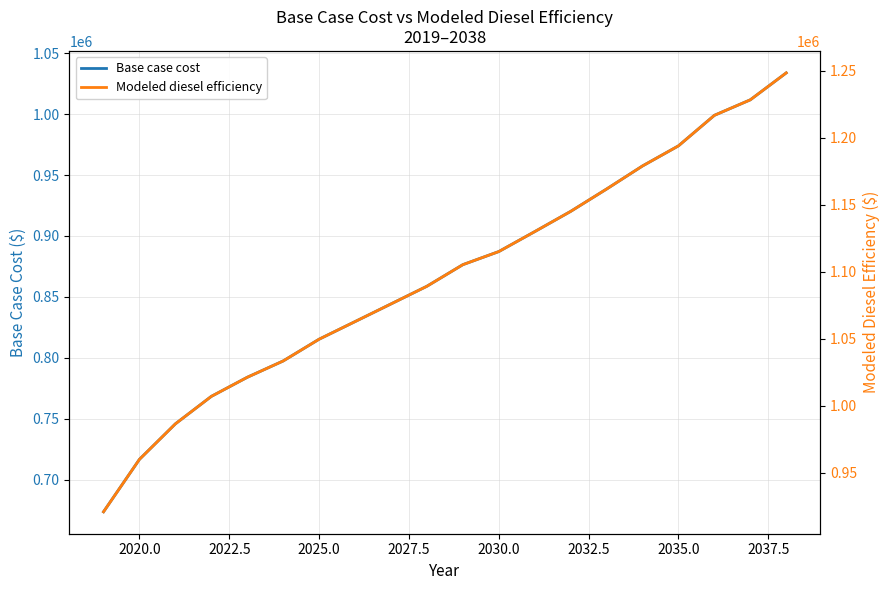

Which has a higher value, 2030.0 or 2022.5?

2030.0